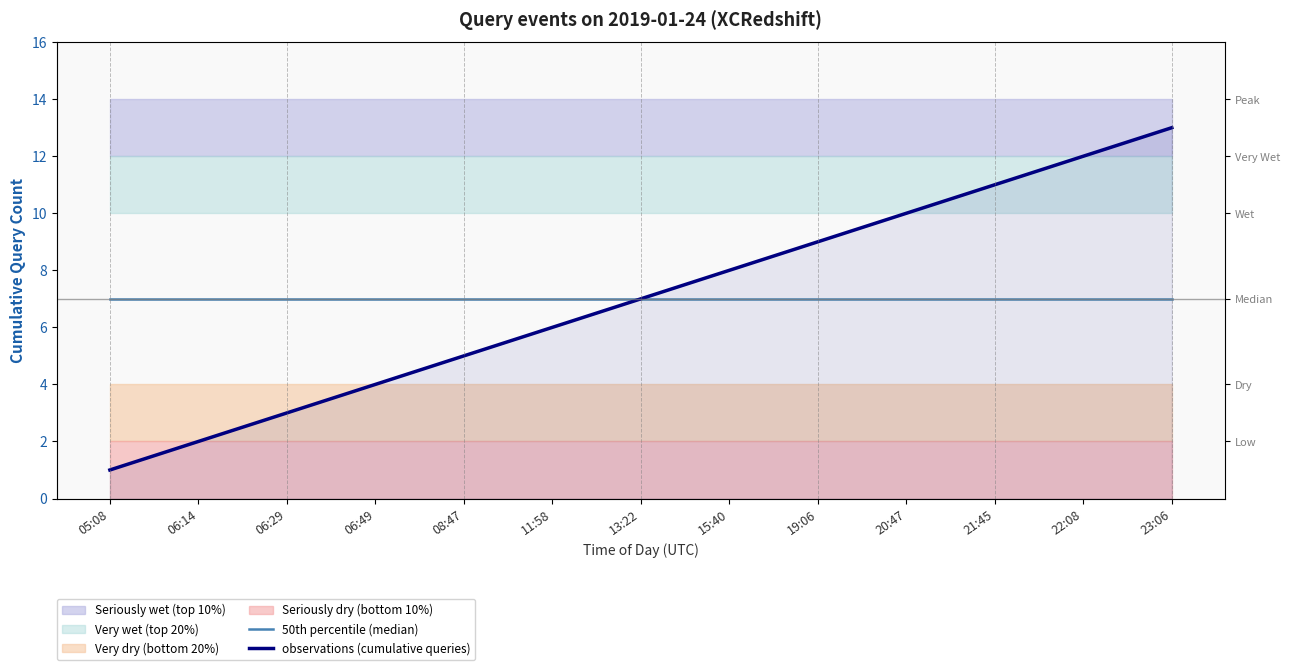

Which series changed the most between 08:47 and 22:08?

observations (cumulative queries)